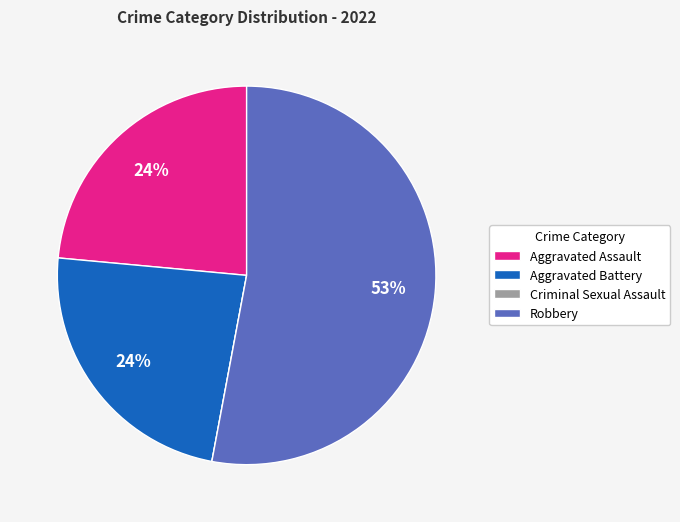

To the nearest percent, what is the combined percentage of Aggravated Assault and Robbery?

76%